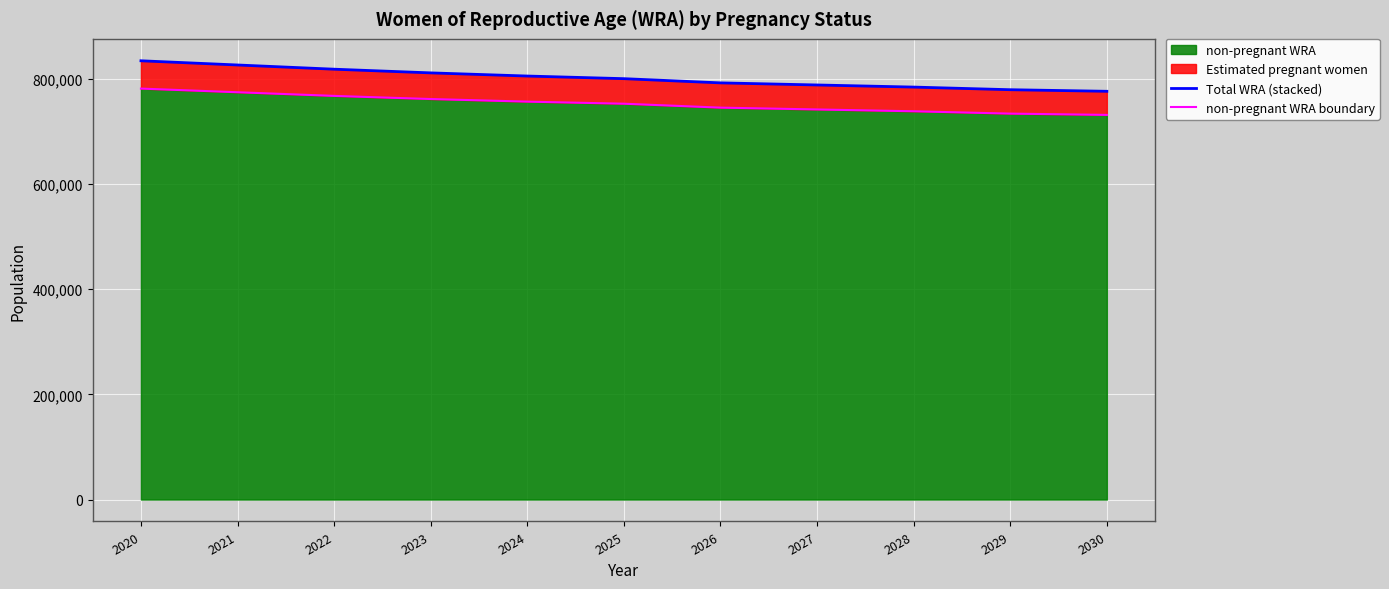

Reading right to left, transcribe all the data shown in this chart.

Total WRA (stacked): 2030=776000.0	2029=779000.0	2028=784000.0	2027=788000.0	2026=792000.0	2025=800000.0	2024=805000.0	2023=811000.0	2022=818000.0	2021=826000.0	2020=834000.0
non-pregnant WRA boundary: 2030=731130.1	2029=733576.0	2028=738031.5	2027=741483.9	2026=744946.3	2025=752405.8	2024=756348.9	2023=761298.4	2022=767255.1	2021=774191.6	2020=781135.9